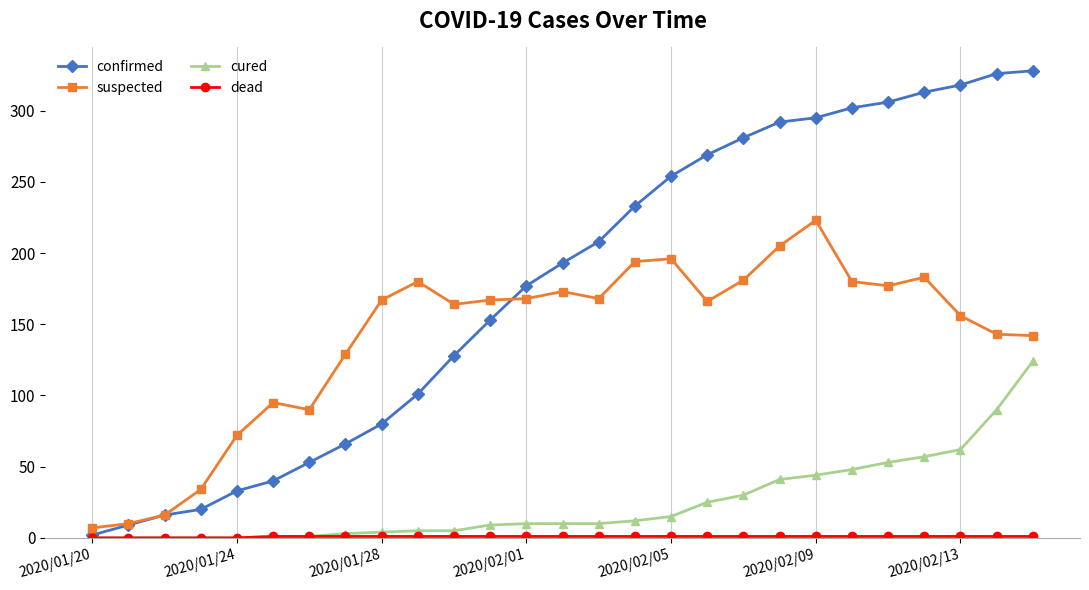

What is the value of the cured point at the 19th from the left?

30